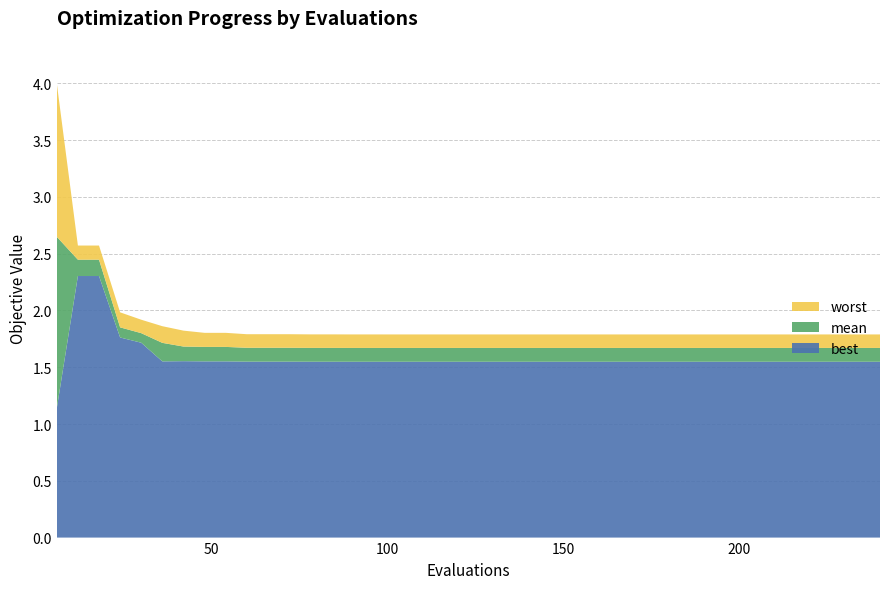

Reading right to left, transcribe all the data shown in this chart.

best: 1.5	1.5	1.5	1.5	1.5	1.5	1.5	1.5	1.5	1.5	1.5	1.5	1.5	1.5	1.5	1.5	1.5	1.5	1.5	1.5	1.5	1.5	1.5	1.5	1.5	1.5	1.5	1.5	1.5	1.5	1.5	1.6	1.6	1.6	1.6	1.7	1.8	2.3	2.3	1.1
mean: 1.7	1.7	1.7	1.7	1.7	1.7	1.7	1.7	1.7	1.7	1.7	1.7	1.7	1.7	1.7	1.7	1.7	1.7	1.7	1.7	1.7	1.7	1.7	1.7	1.7	1.7	1.7	1.7	1.7	1.7	1.7	1.7	1.7	1.7	1.7	1.8	1.9	2.4	2.4	2.6
worst: 1.8	1.8	1.8	1.8	1.8	1.8	1.8	1.8	1.8	1.8	1.8	1.8	1.8	1.8	1.8	1.8	1.8	1.8	1.8	1.8	1.8	1.8	1.8	1.8	1.8	1.8	1.8	1.8	1.8	1.8	1.8	1.8	1.8	1.8	1.9	1.9	2.0	2.6	2.6	4.0